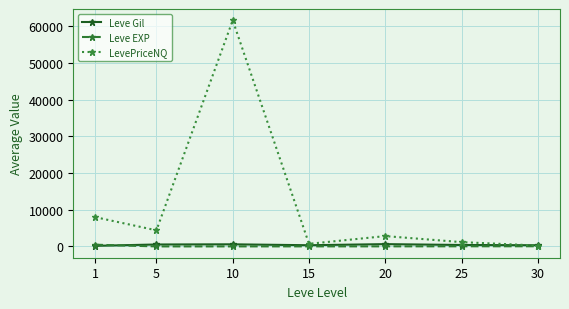

What is the difference between the highest and lowest values at 1?

7803.5